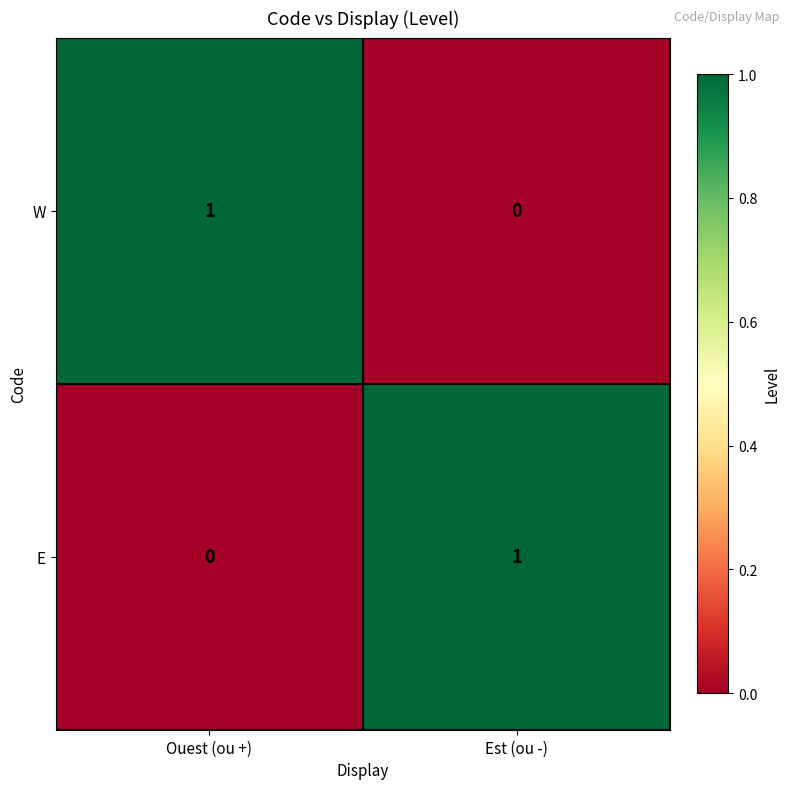

Rank the categories by E value from lowest to highest.

Ouest (ou +), Est (ou -)